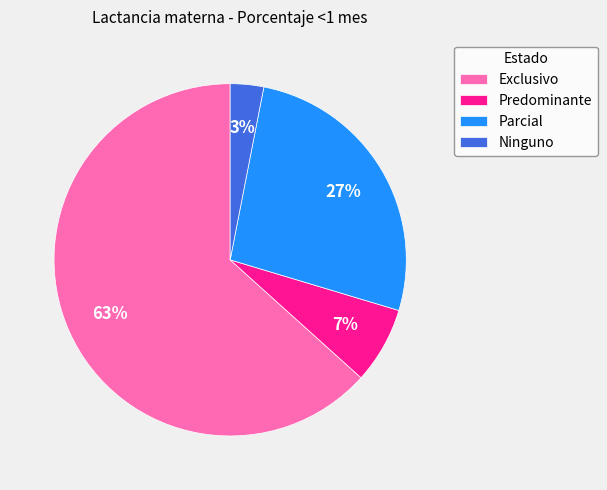

Combined, do Predominante and Exclusivo account for over 50%?

Yes